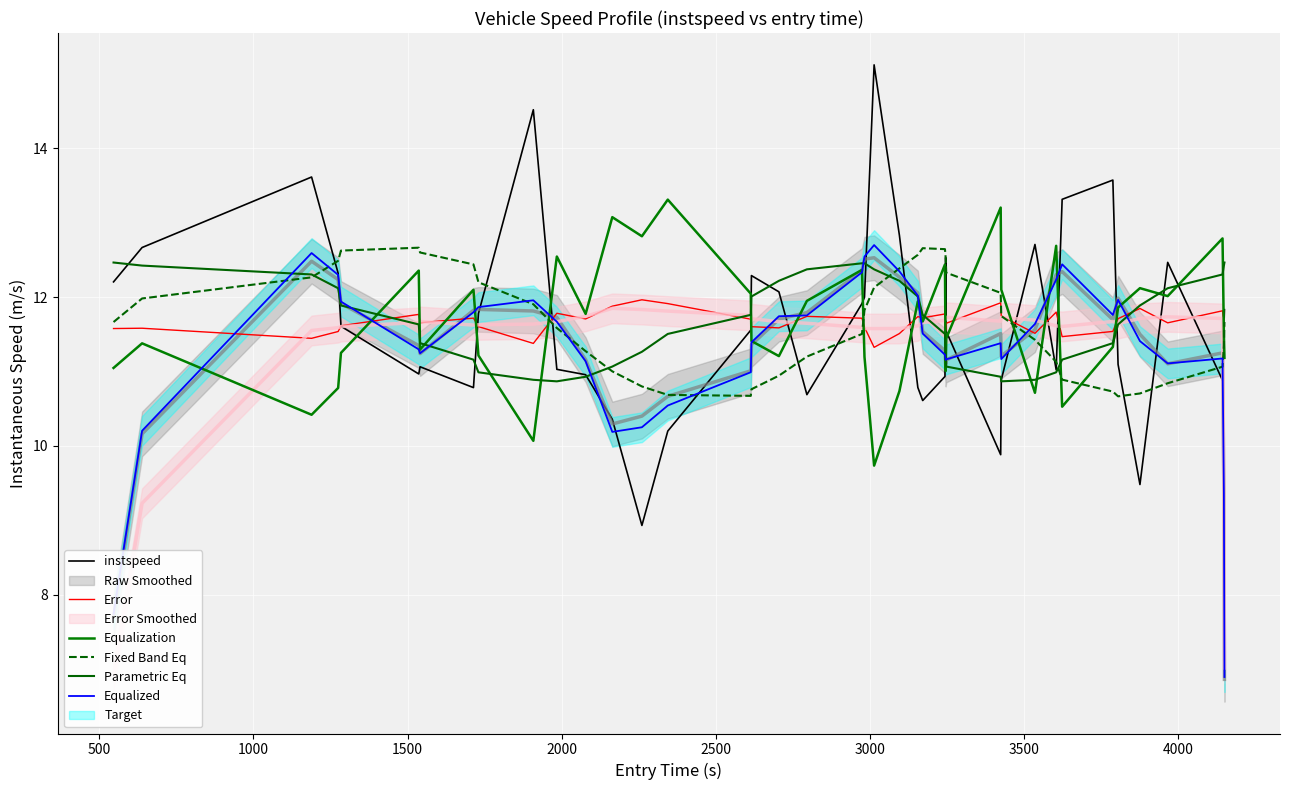

What is the sum of all Fixed Band Eq values?

466.6